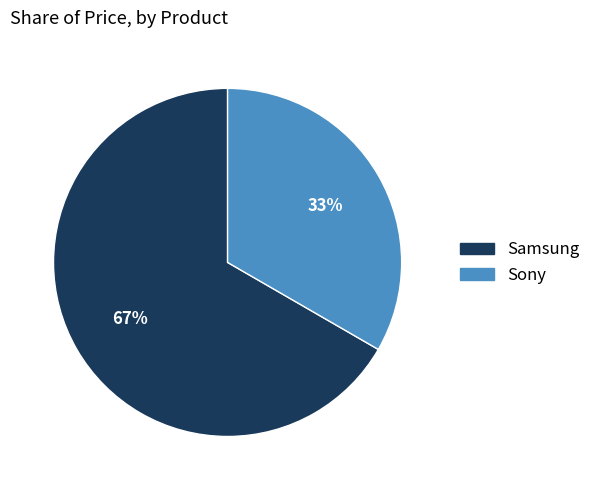

Do Samsung and Sony together represent more than half of the pie?

Yes